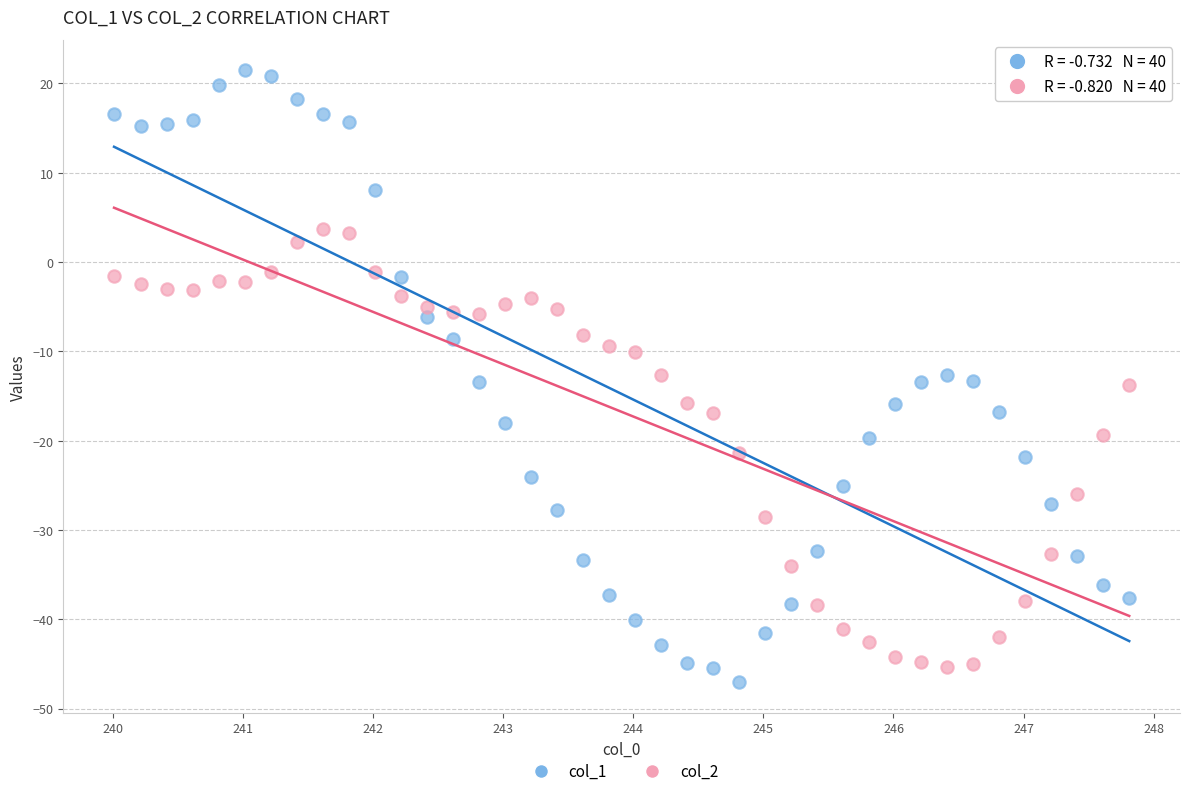

Which series reaches the maximum Y coordinate?

col_1